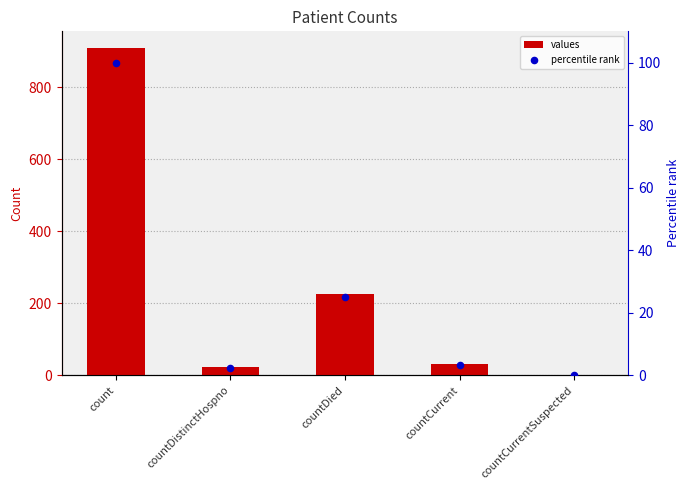

At how many categories does at least one series exceed 269?

1